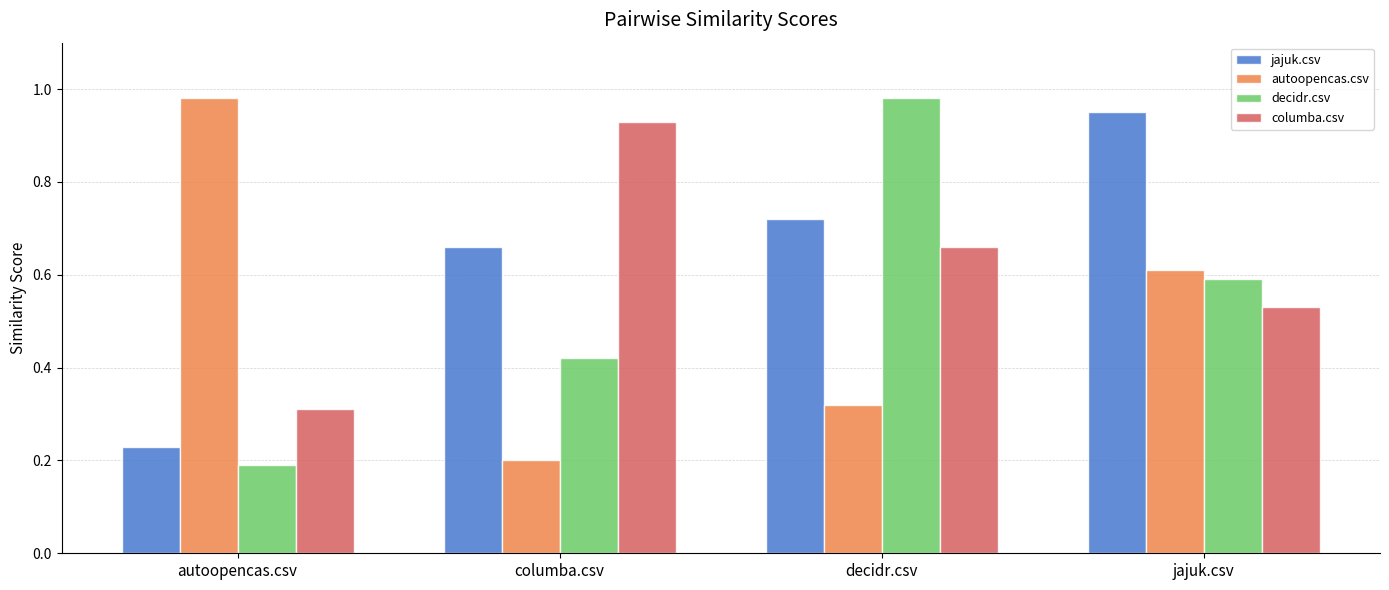

True or false: decidr.csv has a value of 0.2 at columba.csv.

False